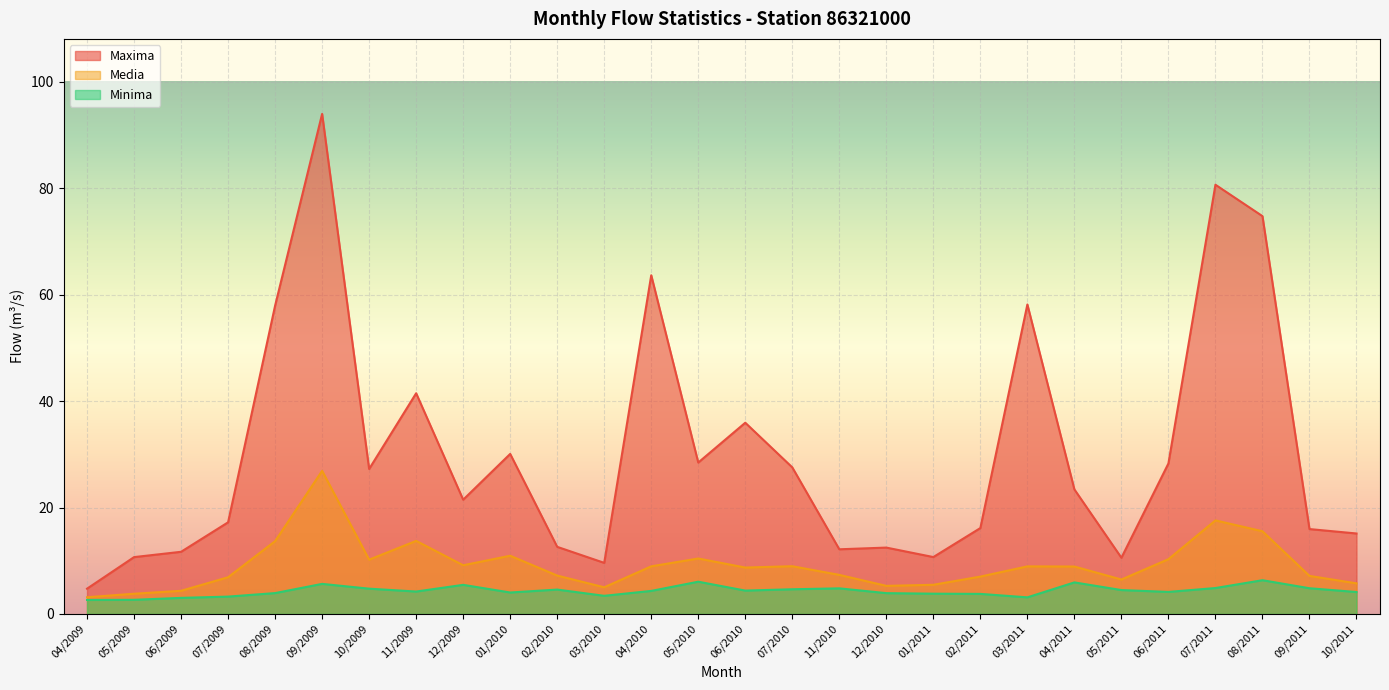

Which category has the highest value across all series?

09/2009